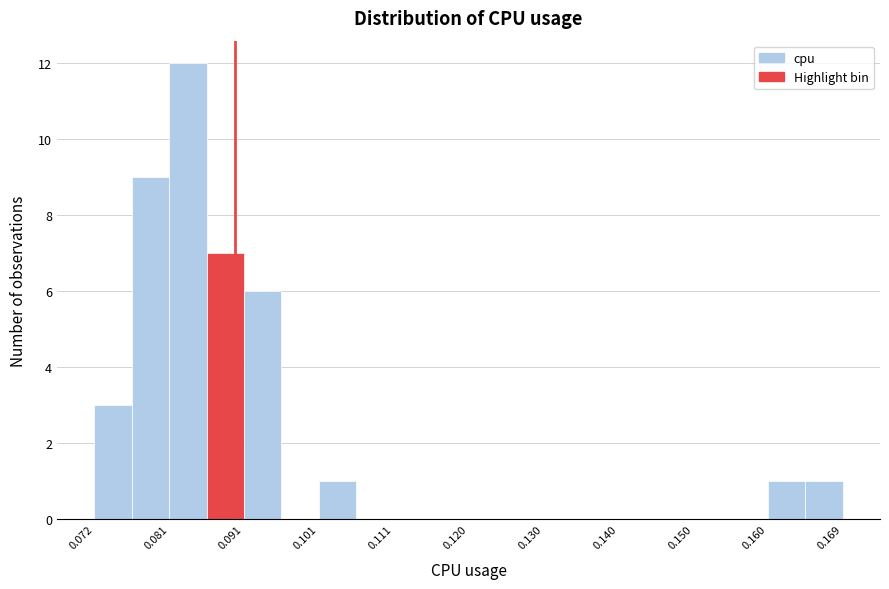

Reading left to right, list every bar in this chart as the range it spans on the x-axis followed by its height. Neither the bar edges nor the heights are printed on the chart, so give them approximately, as read against the axes.

0.072 to 0.077: 3
0.077 to 0.081: 9
0.081 to 0.086: 12
0.086 to 0.091: 7
0.091 to 0.096: 6
0.096 to 0.101: 0
0.101 to 0.106: 1
0.106 to 0.111: 0
0.111 to 0.116: 0
0.116 to 0.121: 0
0.121 to 0.125: 0
0.125 to 0.130: 0
0.130 to 0.135: 0
0.135 to 0.140: 0
0.140 to 0.145: 0
0.145 to 0.150: 0
0.150 to 0.155: 0
0.155 to 0.160: 0
0.160 to 0.164: 1
0.164 to 0.169: 1